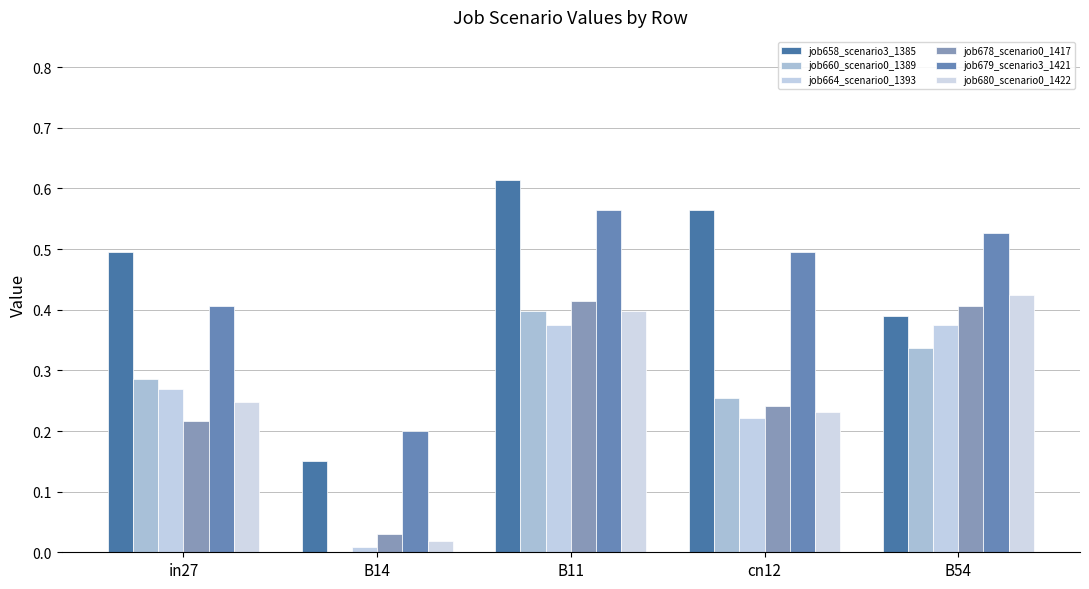

Between in27 and cn12, which is larger?

cn12